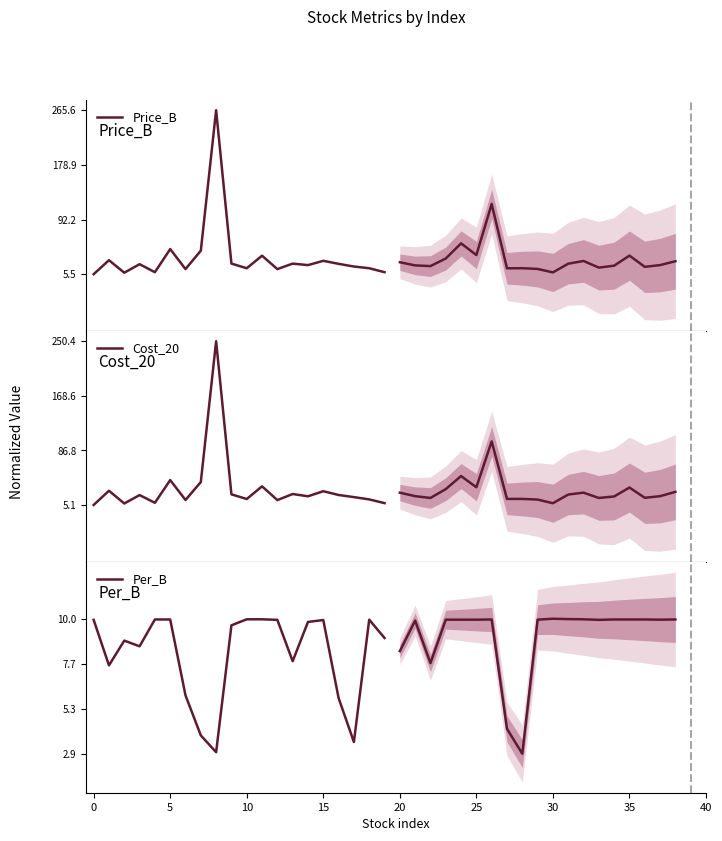

The value of Cost_20 at 35 is 1.6. True or false?

False